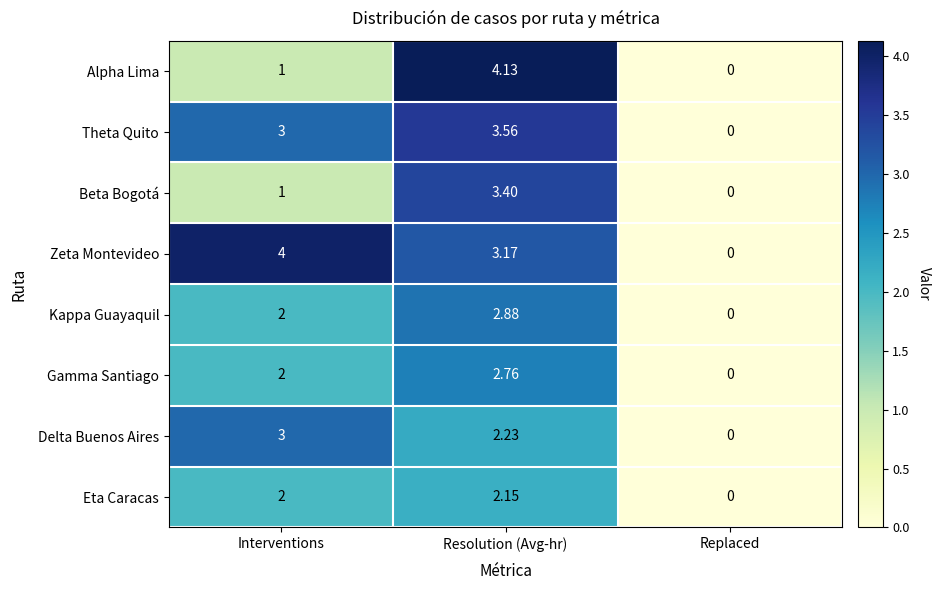

Where is Alpha Lima nearest to the value 2?

Interventions